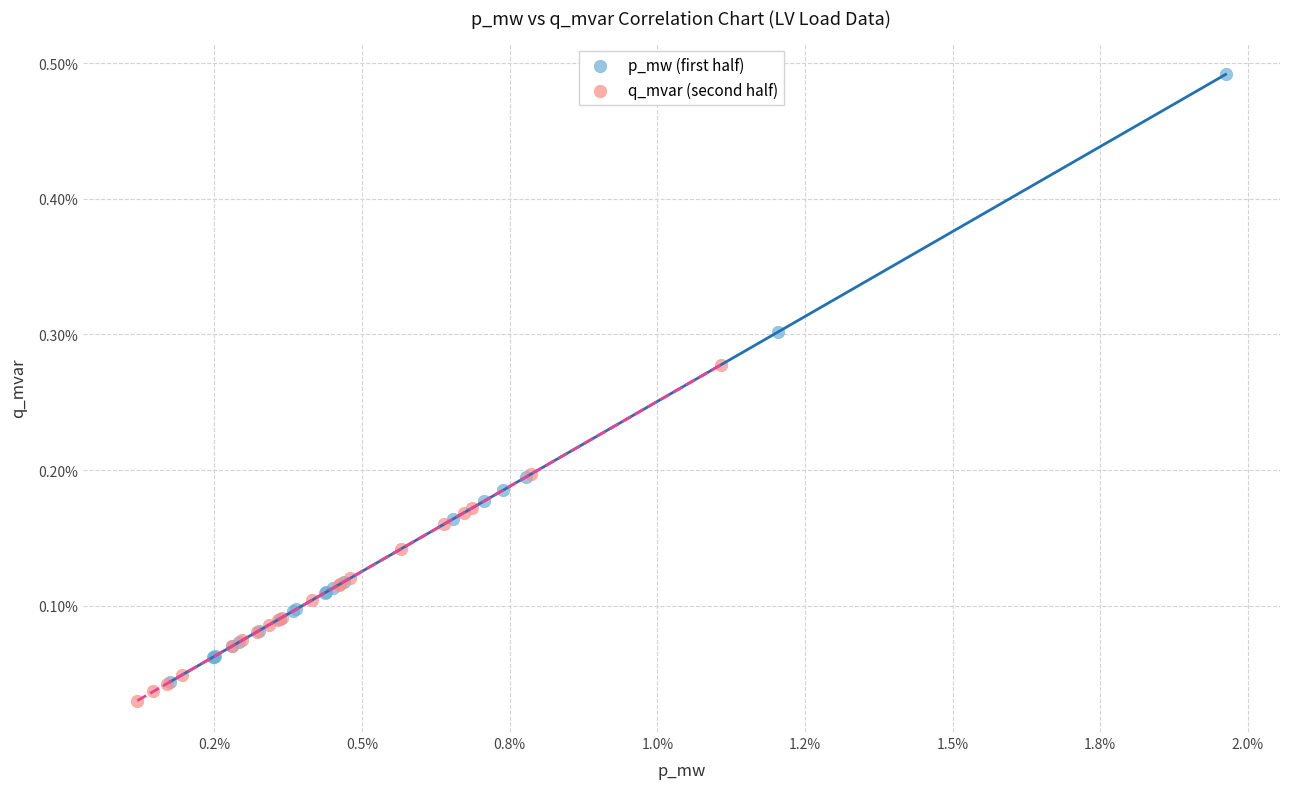

Which series contains the lowest Y value?

q_mvar (second half)